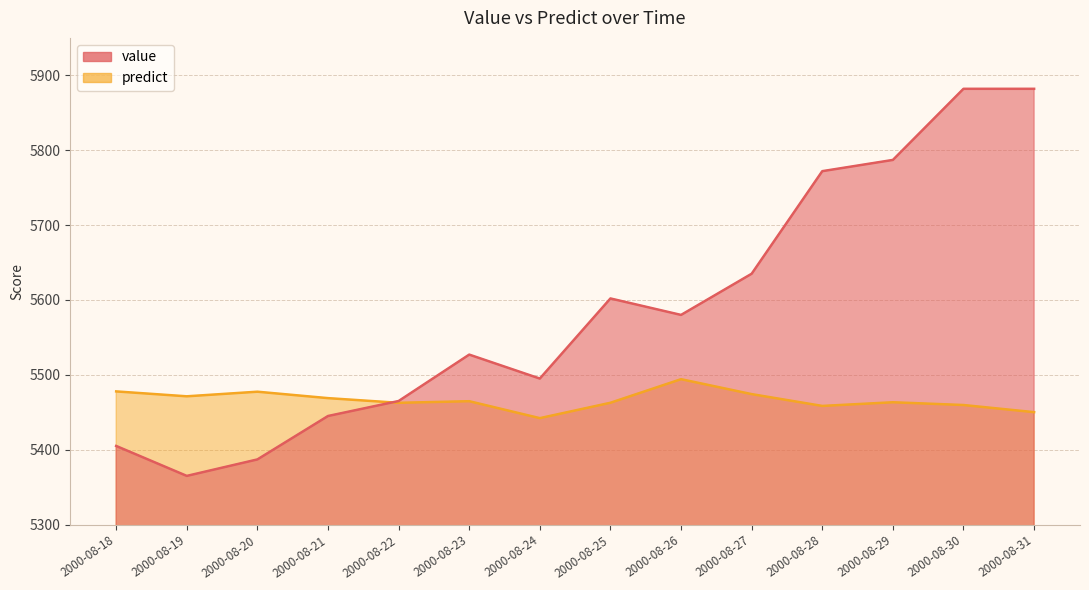

Rank the series by their maximum value, from highest to lowest.

value, predict